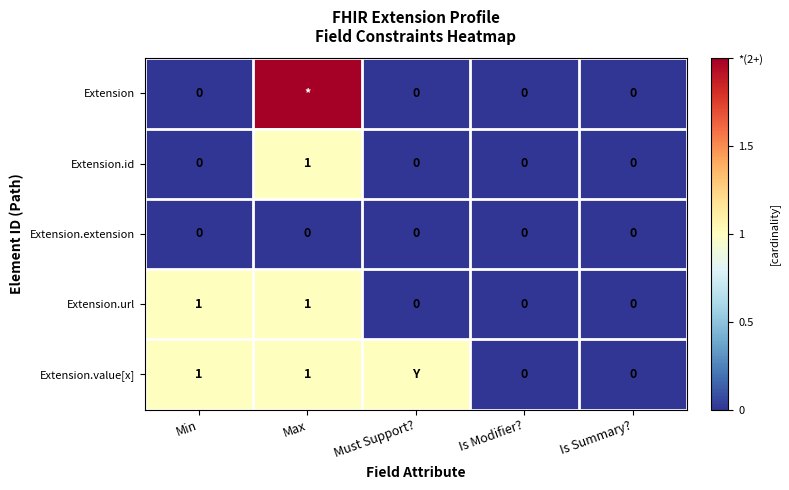

Which category has the highest value in the Extension.id series?

Max